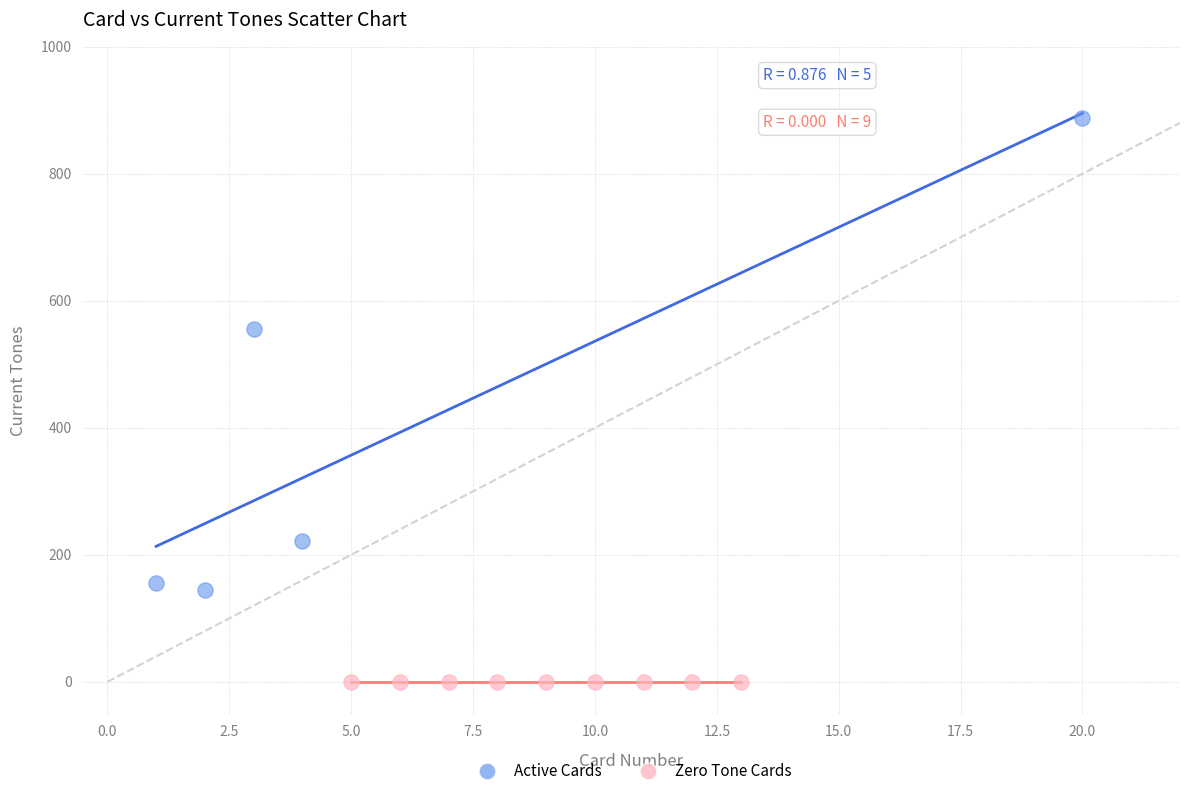

Which series contains the highest Y value?

Active Cards